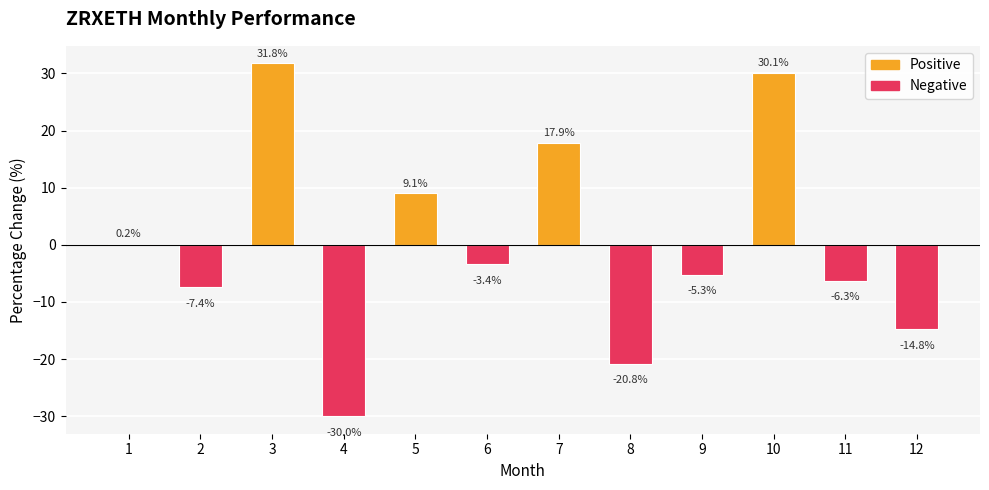

What is the change in value from 1 to 4?

-30.2